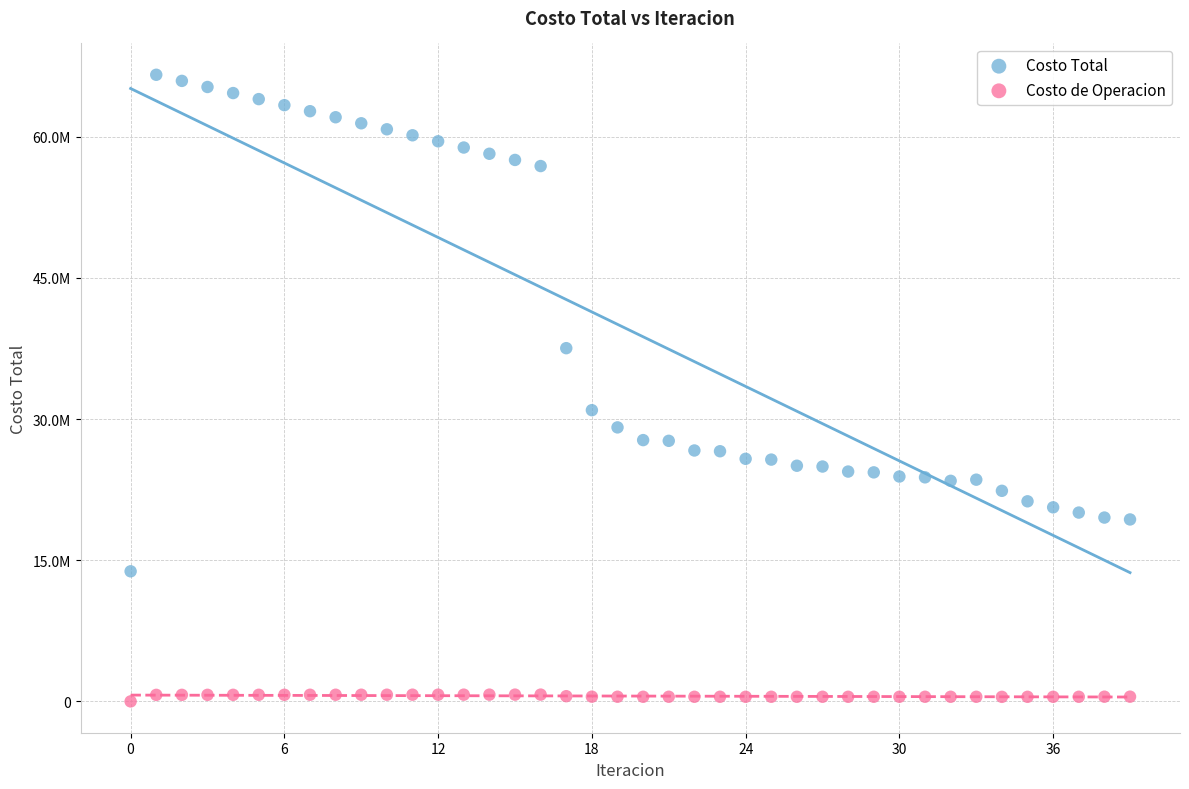

Which series contains the lowest Y value?

Costo de Operacion